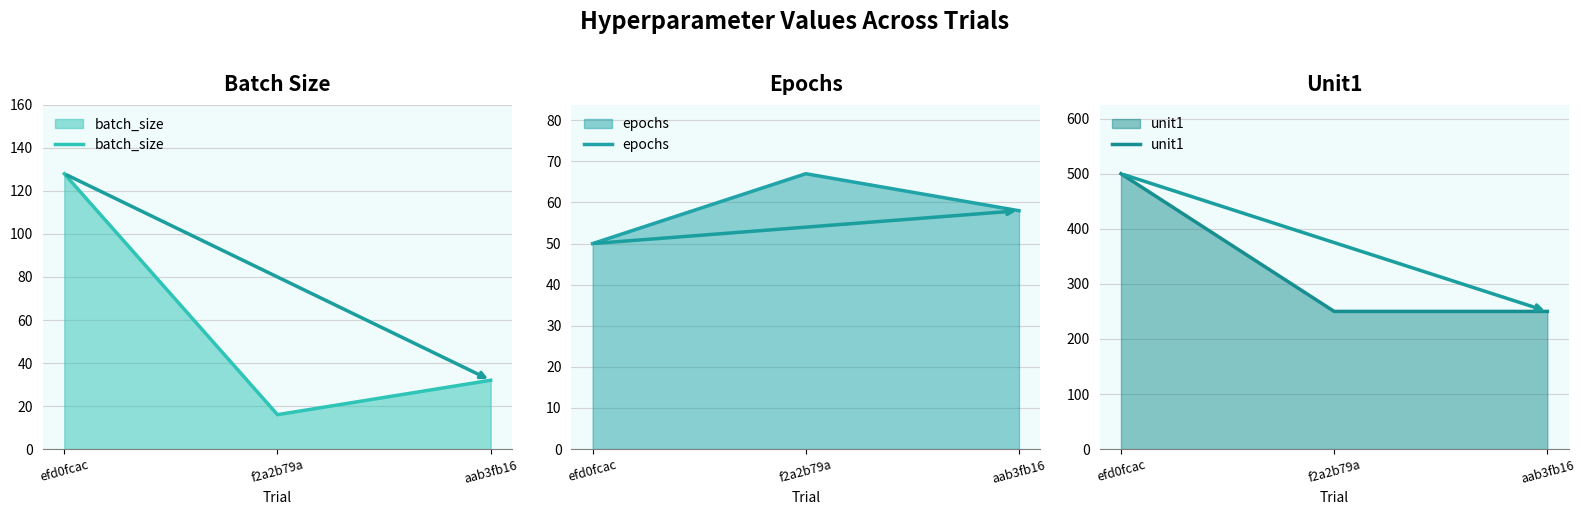

Rank the series by their maximum value, from lowest to highest.

epochs, batch_size, unit1